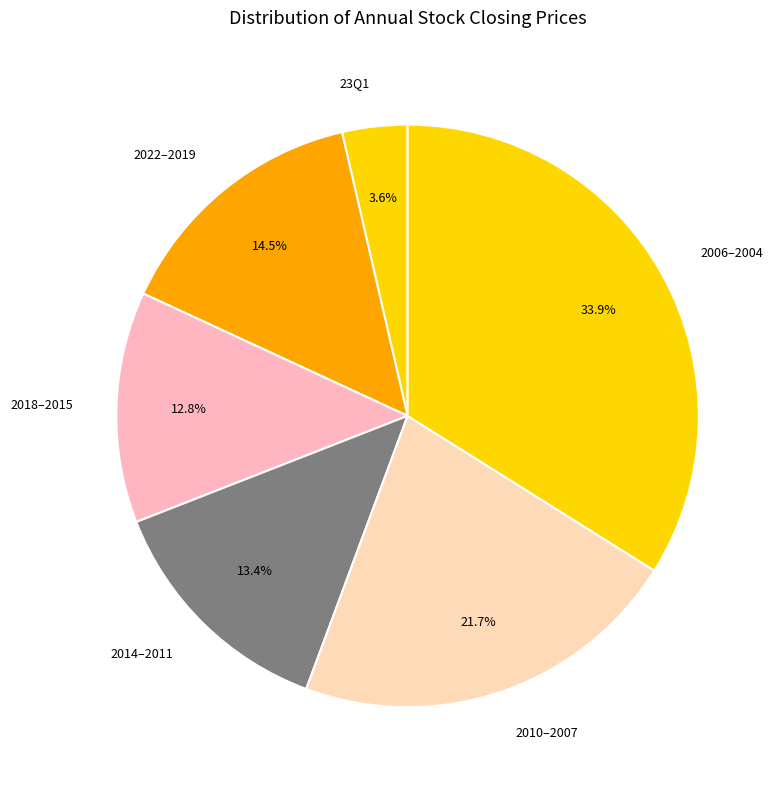

What is the smallest slice in the pie chart?

23Q1